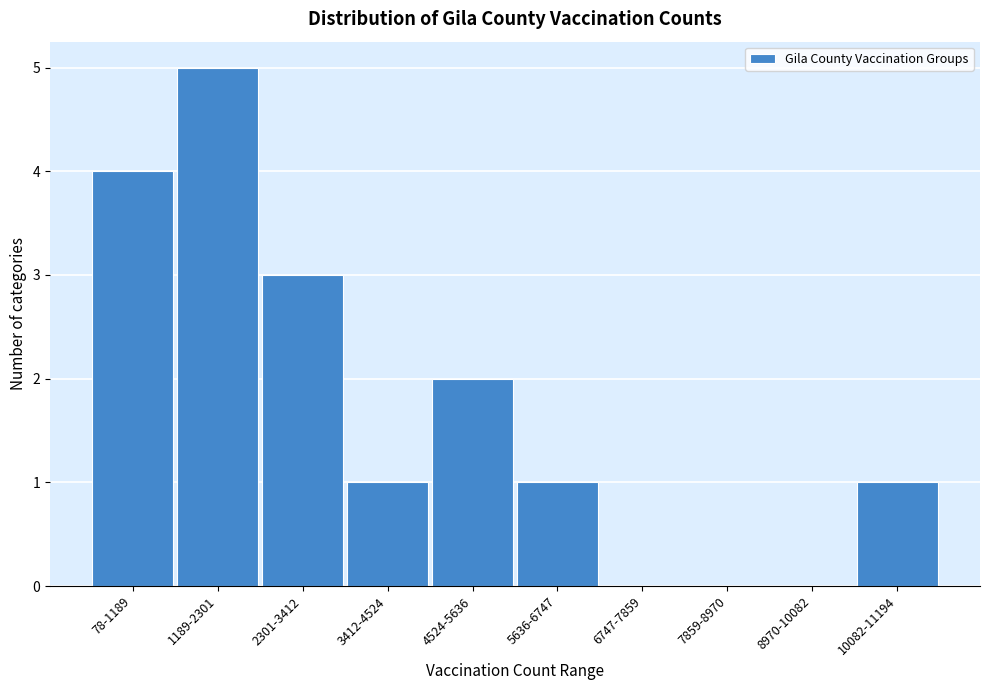

Reading left to right, transcribe all the data shown in this chart.

78-1189=4	1189-2301=5	2301-3412=3	3412-4524=1	4524-5636=2	5636-6747=1	6747-7859=0	7859-8970=0	8970-10082=0	10082-11194=1